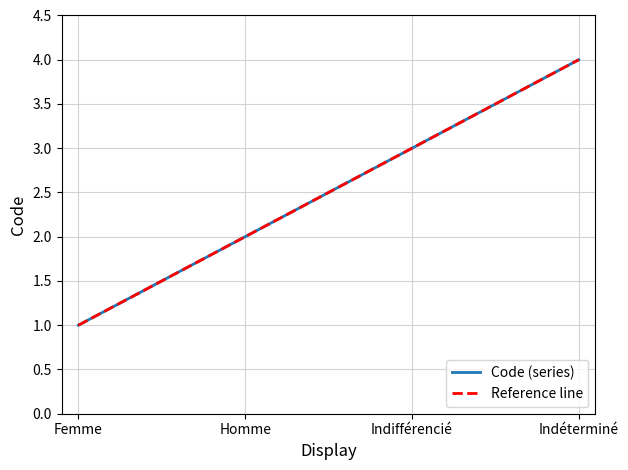

The chart shows a value of 1 at Indifférencié. True or false?

False